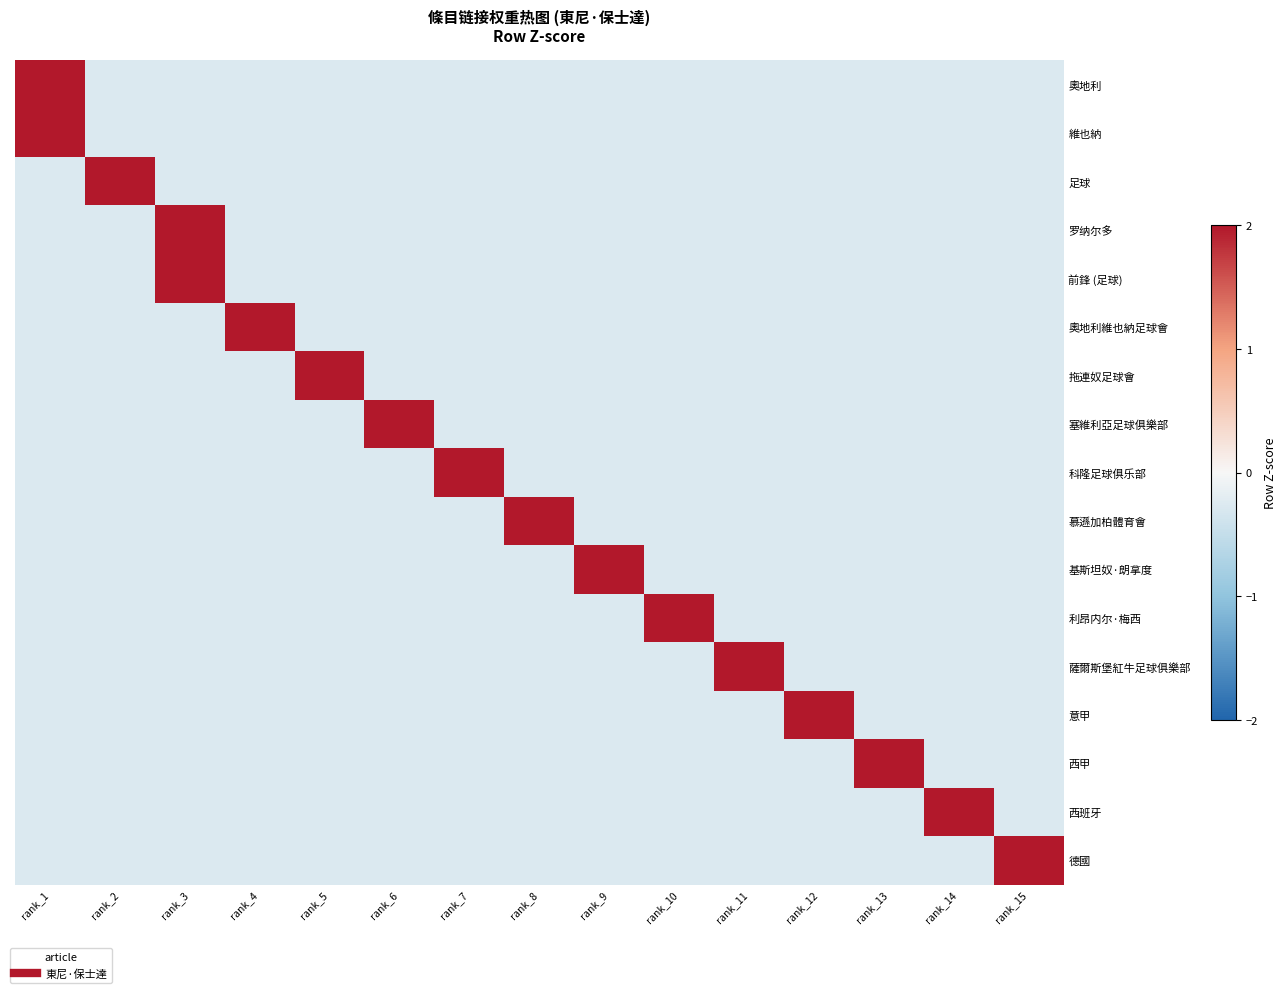

Reading right to left, what are all the values shown in this chart?

奧地利: rank_15=-0.3	rank_14=-0.3	rank_13=-0.3	rank_12=-0.3	rank_11=-0.3	rank_10=-0.3	rank_9=-0.3	rank_8=-0.3	rank_7=-0.3	rank_6=-0.3	rank_5=-0.3	rank_4=-0.3	rank_3=-0.3	rank_2=-0.3	rank_1=3.7
維也納: rank_15=-0.3	rank_14=-0.3	rank_13=-0.3	rank_12=-0.3	rank_11=-0.3	rank_10=-0.3	rank_9=-0.3	rank_8=-0.3	rank_7=-0.3	rank_6=-0.3	rank_5=-0.3	rank_4=-0.3	rank_3=-0.3	rank_2=-0.3	rank_1=3.7
足球: rank_15=-0.3	rank_14=-0.3	rank_13=-0.3	rank_12=-0.3	rank_11=-0.3	rank_10=-0.3	rank_9=-0.3	rank_8=-0.3	rank_7=-0.3	rank_6=-0.3	rank_5=-0.3	rank_4=-0.3	rank_3=-0.3	rank_2=3.7	rank_1=-0.3
罗纳尔多: rank_15=-0.3	rank_14=-0.3	rank_13=-0.3	rank_12=-0.3	rank_11=-0.3	rank_10=-0.3	rank_9=-0.3	rank_8=-0.3	rank_7=-0.3	rank_6=-0.3	rank_5=-0.3	rank_4=-0.3	rank_3=3.7	rank_2=-0.3	rank_1=-0.3
前鋒 (足球): rank_15=-0.3	rank_14=-0.3	rank_13=-0.3	rank_12=-0.3	rank_11=-0.3	rank_10=-0.3	rank_9=-0.3	rank_8=-0.3	rank_7=-0.3	rank_6=-0.3	rank_5=-0.3	rank_4=-0.3	rank_3=3.7	rank_2=-0.3	rank_1=-0.3
奧地利維也納足球會: rank_15=-0.3	rank_14=-0.3	rank_13=-0.3	rank_12=-0.3	rank_11=-0.3	rank_10=-0.3	rank_9=-0.3	rank_8=-0.3	rank_7=-0.3	rank_6=-0.3	rank_5=-0.3	rank_4=3.7	rank_3=-0.3	rank_2=-0.3	rank_1=-0.3
拖連奴足球會: rank_15=-0.3	rank_14=-0.3	rank_13=-0.3	rank_12=-0.3	rank_11=-0.3	rank_10=-0.3	rank_9=-0.3	rank_8=-0.3	rank_7=-0.3	rank_6=-0.3	rank_5=3.7	rank_4=-0.3	rank_3=-0.3	rank_2=-0.3	rank_1=-0.3
塞維利亞足球俱樂部: rank_15=-0.3	rank_14=-0.3	rank_13=-0.3	rank_12=-0.3	rank_11=-0.3	rank_10=-0.3	rank_9=-0.3	rank_8=-0.3	rank_7=-0.3	rank_6=3.7	rank_5=-0.3	rank_4=-0.3	rank_3=-0.3	rank_2=-0.3	rank_1=-0.3
科隆足球俱乐部: rank_15=-0.3	rank_14=-0.3	rank_13=-0.3	rank_12=-0.3	rank_11=-0.3	rank_10=-0.3	rank_9=-0.3	rank_8=-0.3	rank_7=3.7	rank_6=-0.3	rank_5=-0.3	rank_4=-0.3	rank_3=-0.3	rank_2=-0.3	rank_1=-0.3
慕遜加柏體育會: rank_15=-0.3	rank_14=-0.3	rank_13=-0.3	rank_12=-0.3	rank_11=-0.3	rank_10=-0.3	rank_9=-0.3	rank_8=3.7	rank_7=-0.3	rank_6=-0.3	rank_5=-0.3	rank_4=-0.3	rank_3=-0.3	rank_2=-0.3	rank_1=-0.3
基斯坦奴·朗拿度: rank_15=-0.3	rank_14=-0.3	rank_13=-0.3	rank_12=-0.3	rank_11=-0.3	rank_10=-0.3	rank_9=3.7	rank_8=-0.3	rank_7=-0.3	rank_6=-0.3	rank_5=-0.3	rank_4=-0.3	rank_3=-0.3	rank_2=-0.3	rank_1=-0.3
利昂内尔·梅西: rank_15=-0.3	rank_14=-0.3	rank_13=-0.3	rank_12=-0.3	rank_11=-0.3	rank_10=3.7	rank_9=-0.3	rank_8=-0.3	rank_7=-0.3	rank_6=-0.3	rank_5=-0.3	rank_4=-0.3	rank_3=-0.3	rank_2=-0.3	rank_1=-0.3
薩爾斯堡紅牛足球俱樂部: rank_15=-0.3	rank_14=-0.3	rank_13=-0.3	rank_12=-0.3	rank_11=3.7	rank_10=-0.3	rank_9=-0.3	rank_8=-0.3	rank_7=-0.3	rank_6=-0.3	rank_5=-0.3	rank_4=-0.3	rank_3=-0.3	rank_2=-0.3	rank_1=-0.3
意甲: rank_15=-0.3	rank_14=-0.3	rank_13=-0.3	rank_12=3.7	rank_11=-0.3	rank_10=-0.3	rank_9=-0.3	rank_8=-0.3	rank_7=-0.3	rank_6=-0.3	rank_5=-0.3	rank_4=-0.3	rank_3=-0.3	rank_2=-0.3	rank_1=-0.3
西甲: rank_15=-0.3	rank_14=-0.3	rank_13=3.7	rank_12=-0.3	rank_11=-0.3	rank_10=-0.3	rank_9=-0.3	rank_8=-0.3	rank_7=-0.3	rank_6=-0.3	rank_5=-0.3	rank_4=-0.3	rank_3=-0.3	rank_2=-0.3	rank_1=-0.3
西班牙: rank_15=-0.3	rank_14=3.7	rank_13=-0.3	rank_12=-0.3	rank_11=-0.3	rank_10=-0.3	rank_9=-0.3	rank_8=-0.3	rank_7=-0.3	rank_6=-0.3	rank_5=-0.3	rank_4=-0.3	rank_3=-0.3	rank_2=-0.3	rank_1=-0.3
德國: rank_15=3.7	rank_14=-0.3	rank_13=-0.3	rank_12=-0.3	rank_11=-0.3	rank_10=-0.3	rank_9=-0.3	rank_8=-0.3	rank_7=-0.3	rank_6=-0.3	rank_5=-0.3	rank_4=-0.3	rank_3=-0.3	rank_2=-0.3	rank_1=-0.3